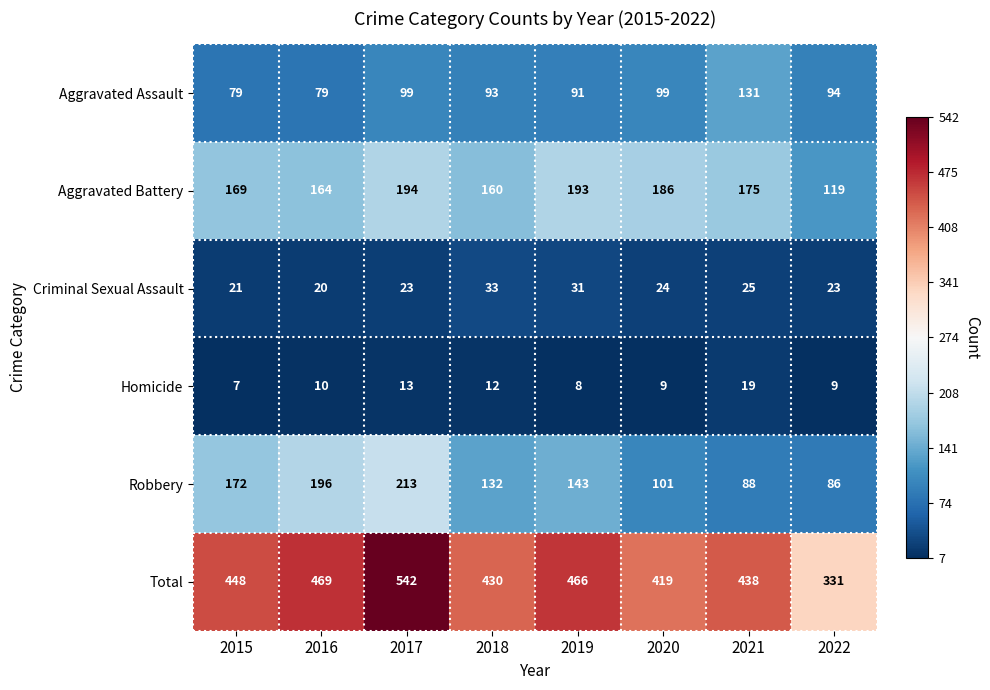

The Criminal Sexual Assault series shows 36 at 2015. True or false?

False